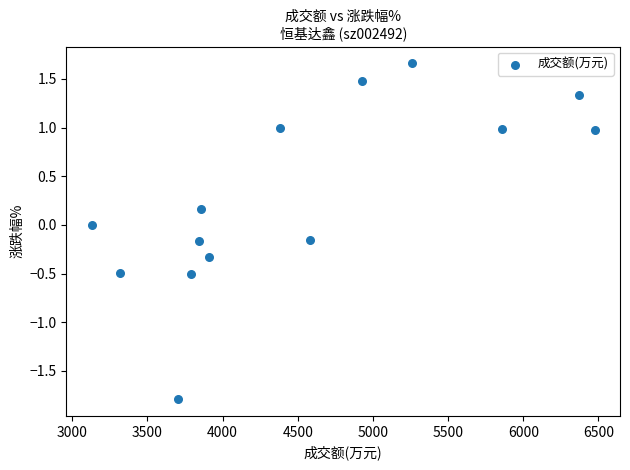

What is the range of X values (max minus min)?

3347.0